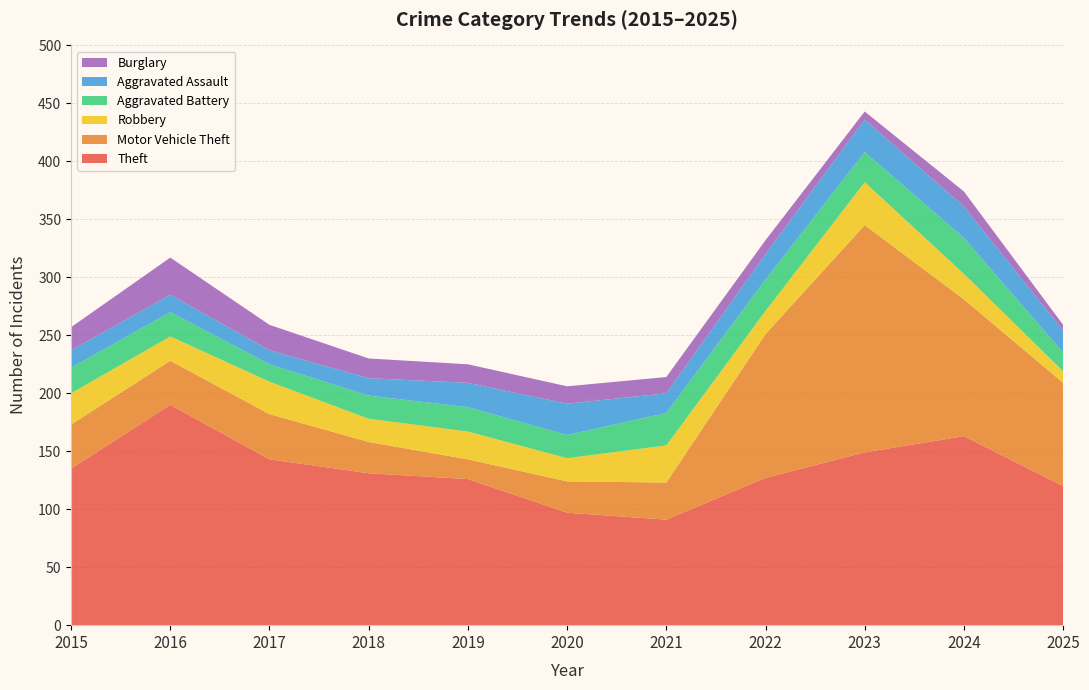

Reading right to left, what are all the values shown in this chart?

Theft: 2025=120	2024=163	2023=149	2022=127	2021=91	2020=97	2019=126	2018=131	2017=143	2016=190	2015=135
Motor Vehicle Theft: 2025=89	2024=118	2023=196	2022=124	2021=32	2020=27	2019=17	2018=27	2017=39	2016=38	2015=38
Robbery: 2025=10	2024=22	2023=37	2022=20	2021=32	2020=20	2019=24	2018=20	2017=28	2016=21	2015=27
Aggravated Battery: 2025=16	2024=31	2023=26	2022=27	2021=28	2020=20	2019=21	2018=20	2017=15	2016=21	2015=22
Aggravated Assault: 2025=19	2024=27	2023=28	2022=22	2021=17	2020=27	2019=21	2018=15	2017=12	2016=15	2015=15
Burglary: 2025=5	2024=13	2023=7	2022=12	2021=14	2020=15	2019=16	2018=17	2017=22	2016=32	2015=20